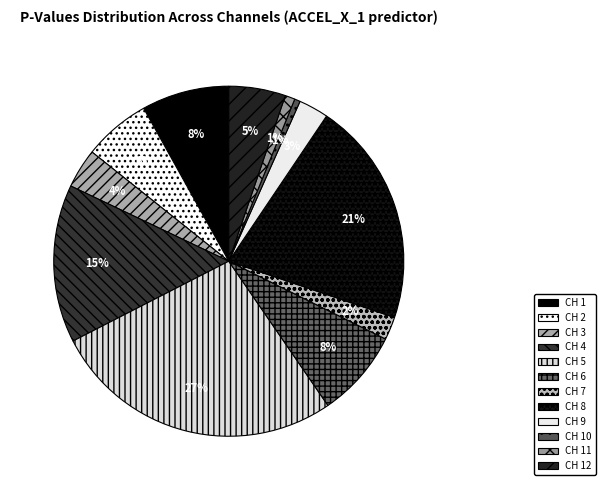

Count the number of slices in the pie.

12